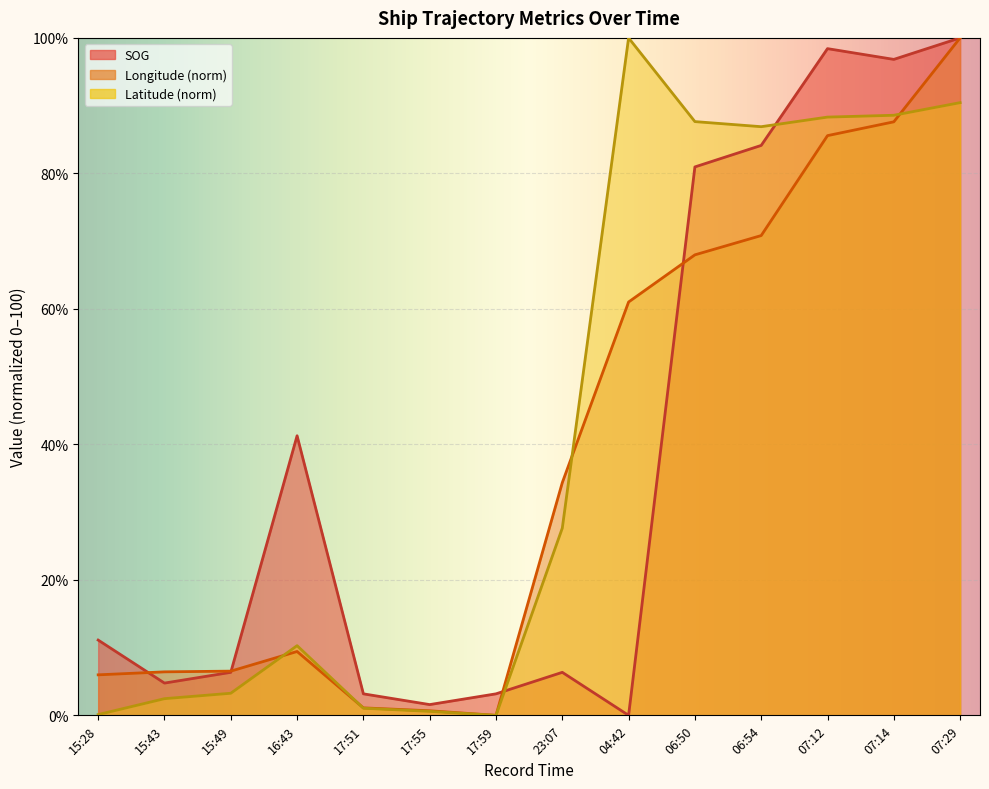

List the series in order of their peak value, lowest first.

SOG, Longitude, Latitude